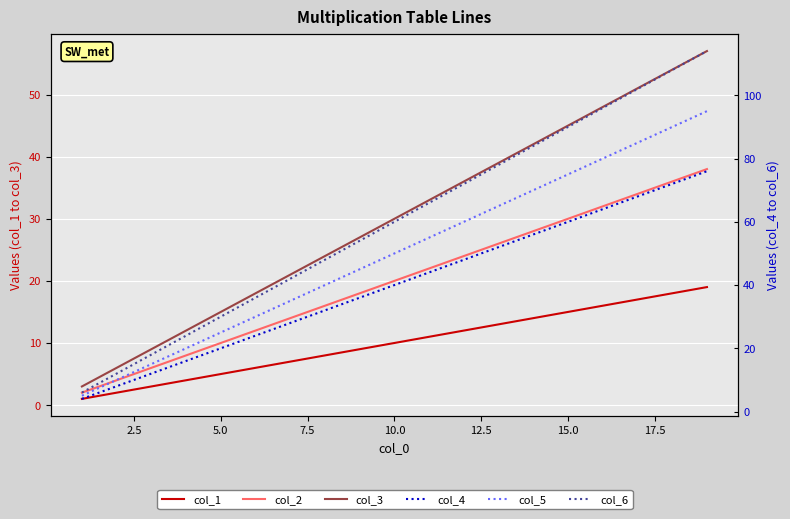

What is the spread (max minus min) of values at 2.5?

10